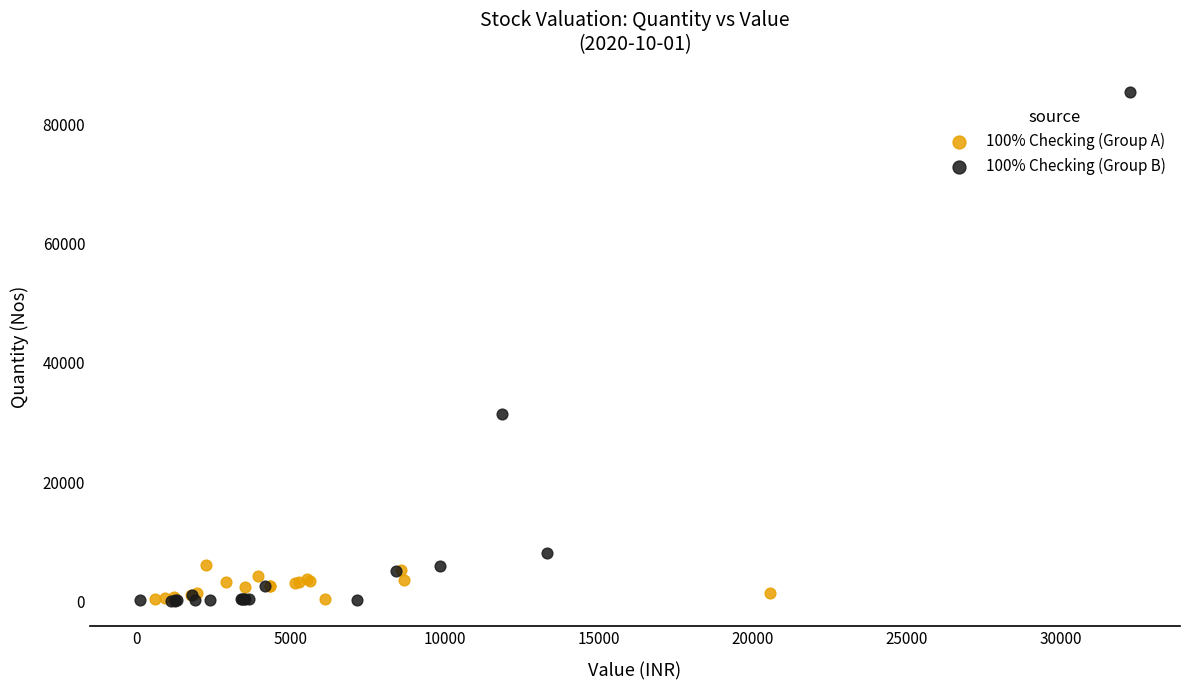

What are all the series names shown in the legend?

100% Checking (Group A), 100% Checking (Group B)